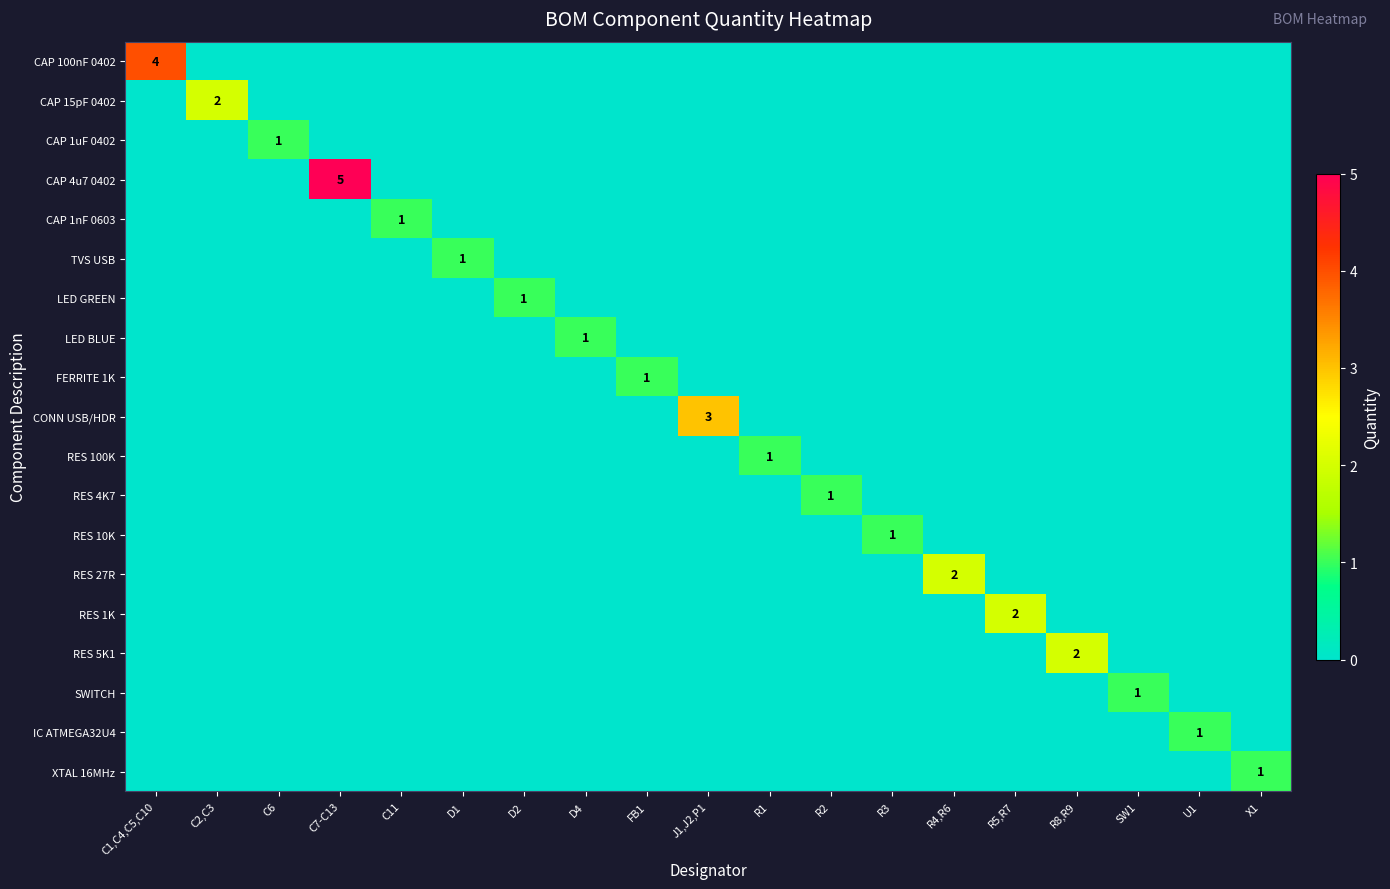

List the series in order of their peak value, highest first.

CAP 4u7 0402, CAP 100nF 0402, CONN USB/HDR, CAP 15pF 0402, RES 27R, RES 1K, RES 5K1, CAP 1uF 0402, CAP 1nF 0603, TVS USB, LED GREEN, LED BLUE, FERRITE 1K, RES 100K, RES 4K7, RES 10K, SWITCH, IC ATMEGA32U4, XTAL 16MHz